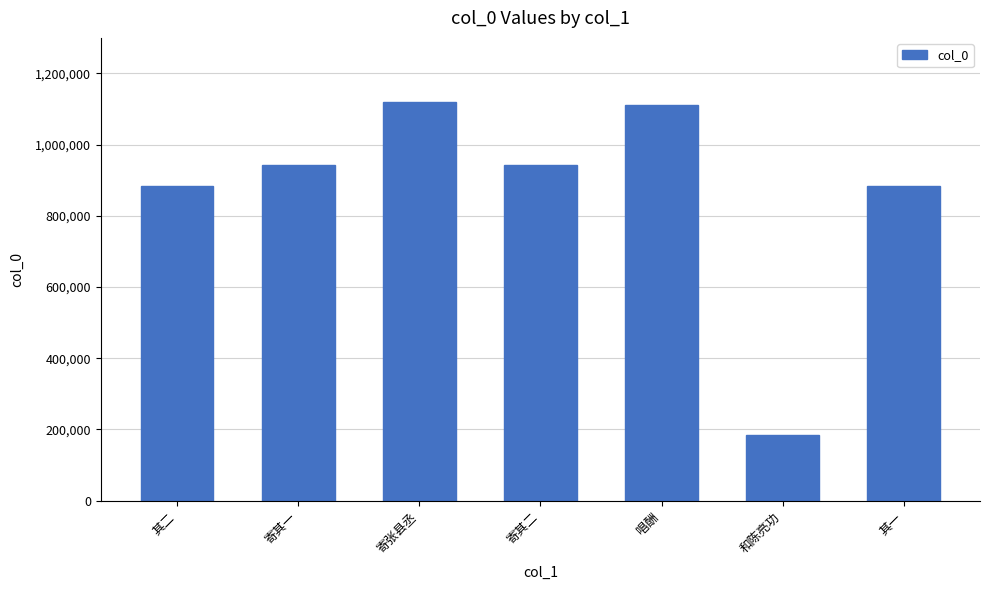

True or false: the data shows 883080 at 其二.

True